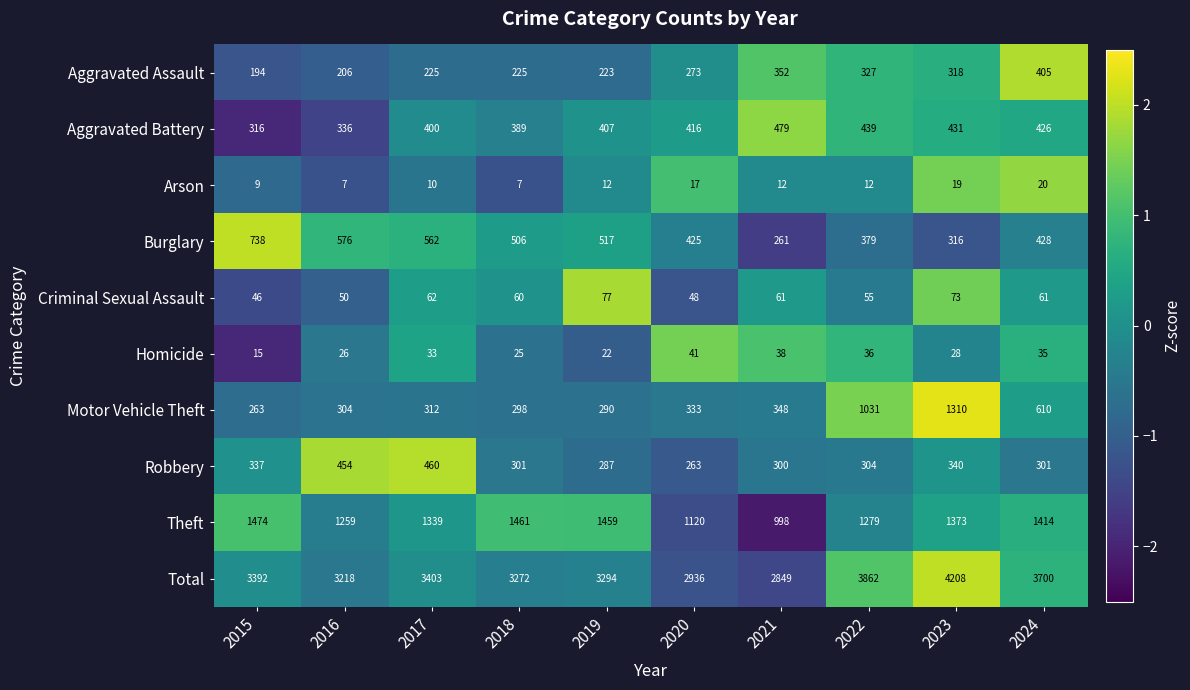

How many data points in Robbery are less than 304?

5